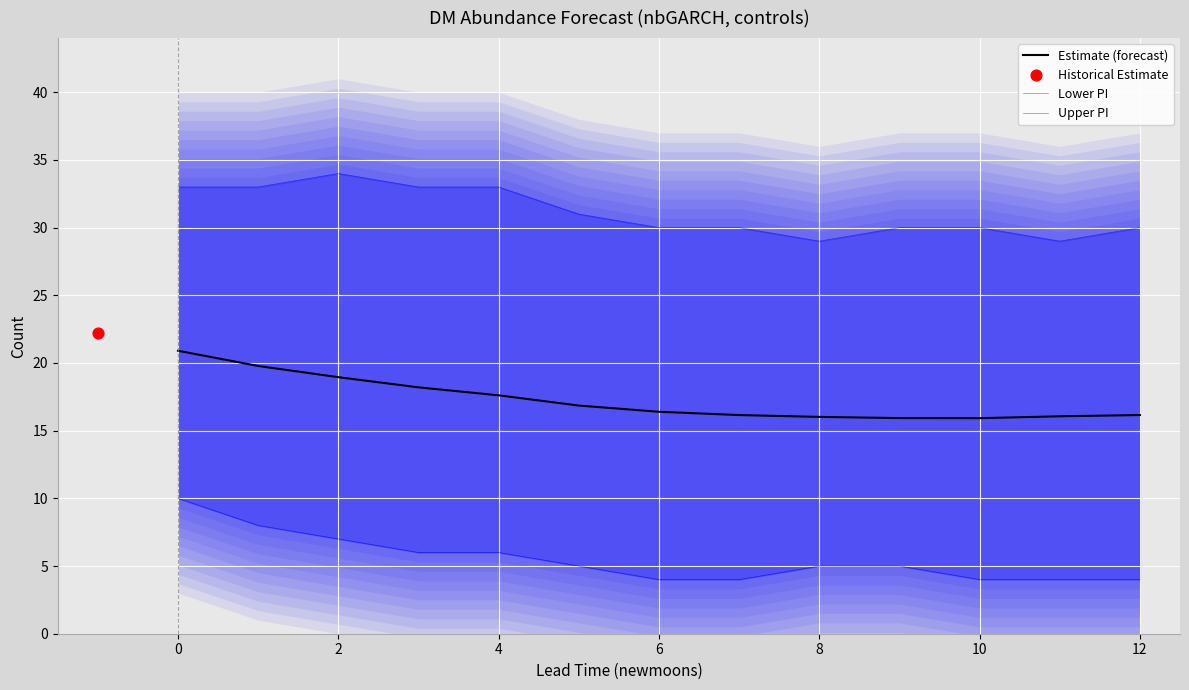

What is the total value across all series at 11?

49.1